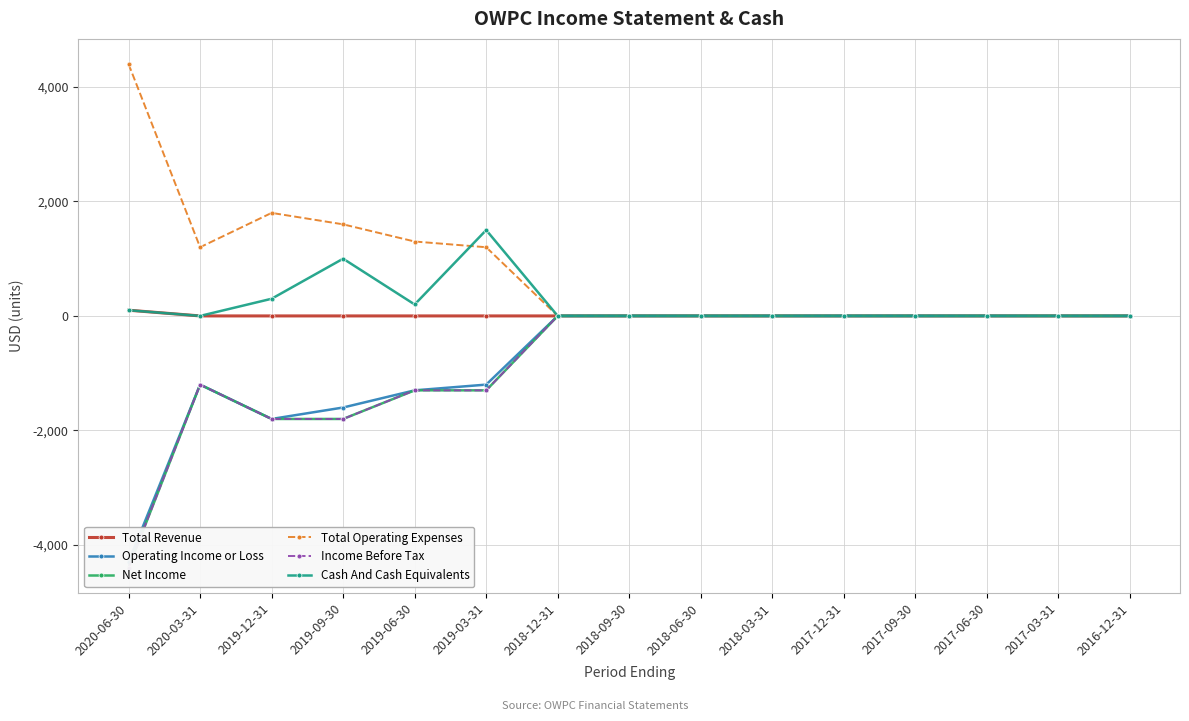

How many interior local peaks does the Operating Income or Loss series have?

1